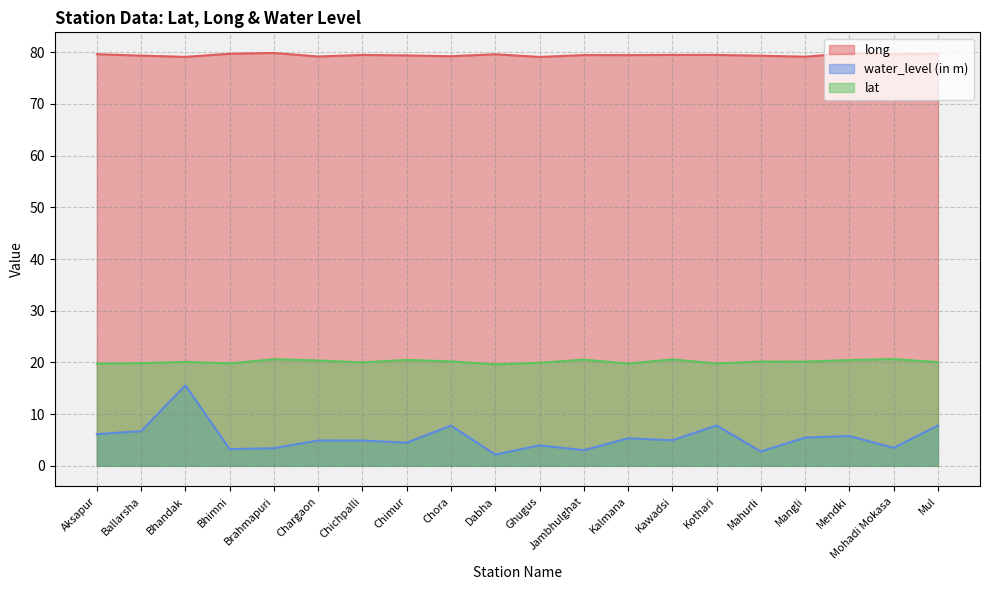

Where is the first local maximum for long?

Brahmapuri